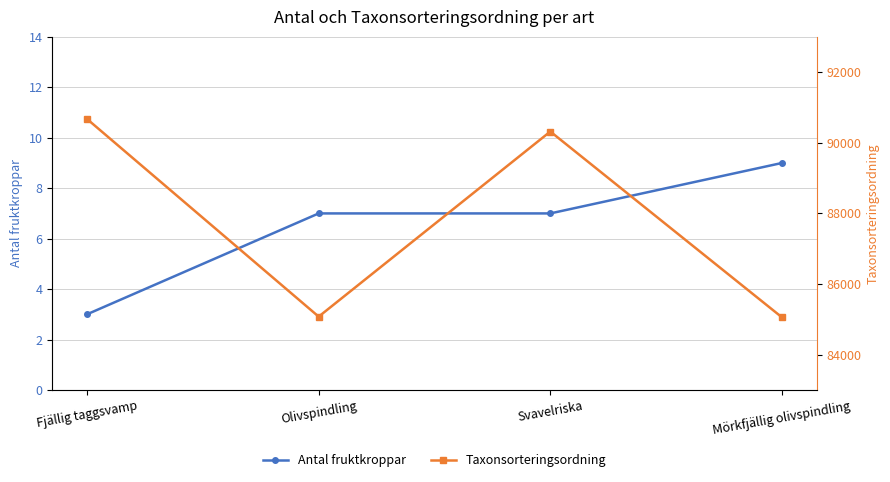

What is the value of the Antal fruktkroppar point at the 4th from the left?

9